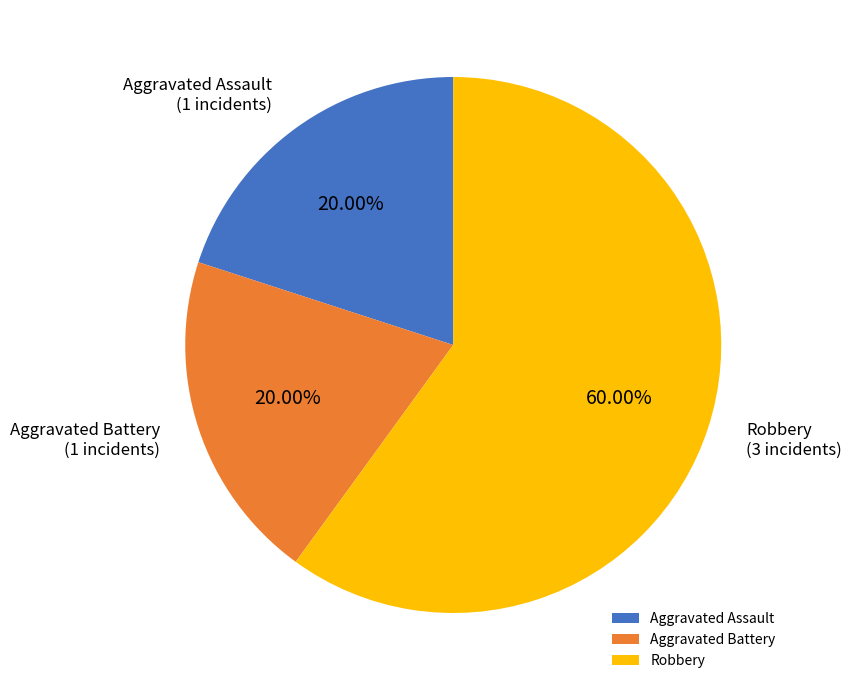

Approximately how many times larger is the value at Robbery compared to Aggravated Battery?

3.0